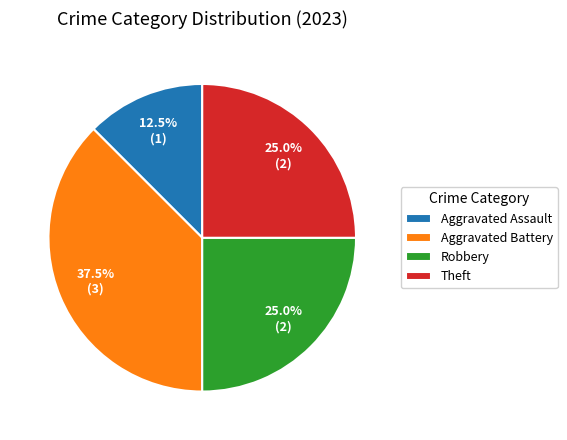

Which slice is the smallest?

Aggravated Assault